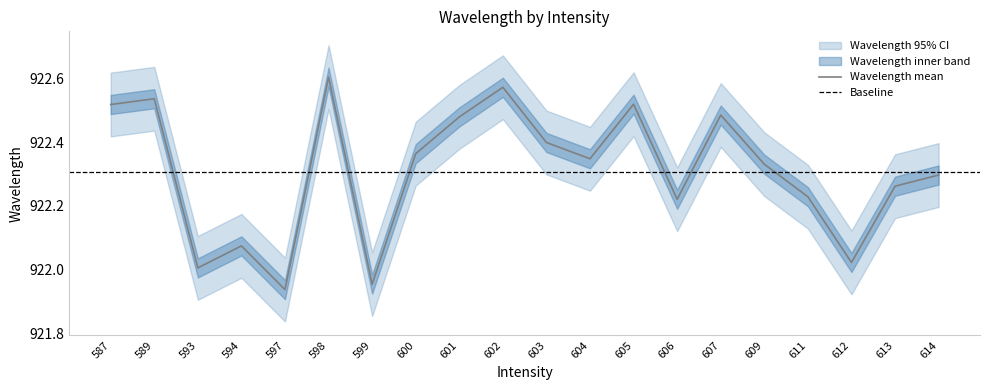

True or false: Wavelength_upper has more than 2 interior local peaks.

True